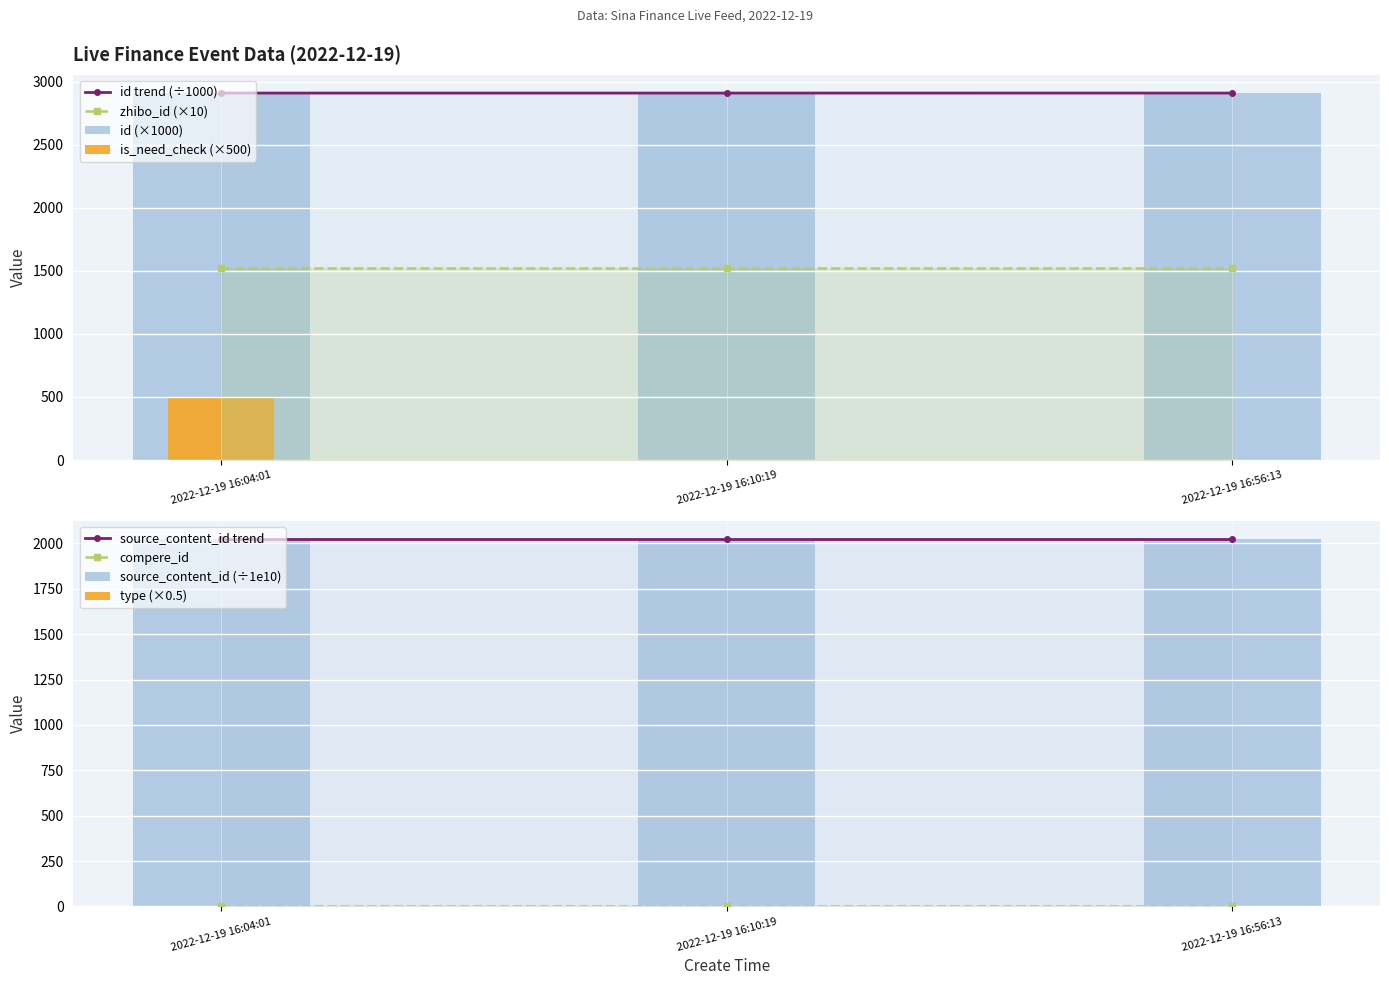

Which series changed the most between 2022-12-19 16:10:19 and 2022-12-19 16:56:13?

id